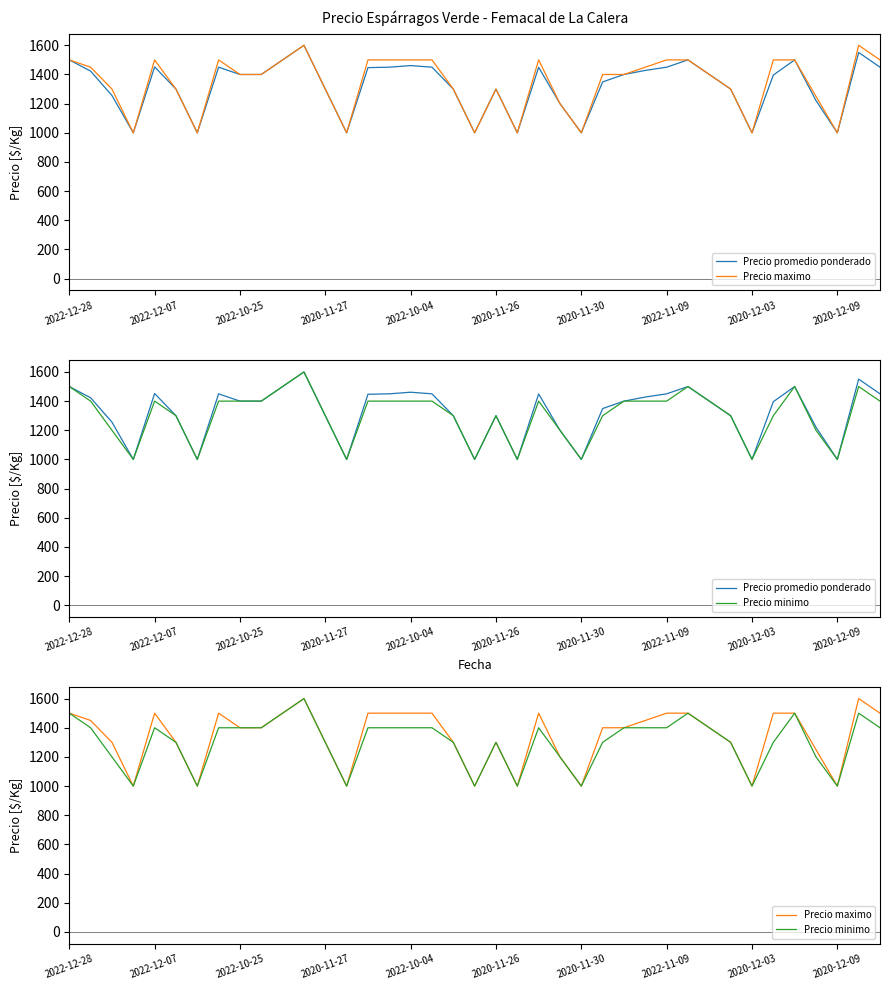

True or false: Precio maximo and Precio promedio ponderado intersect in this chart.

False